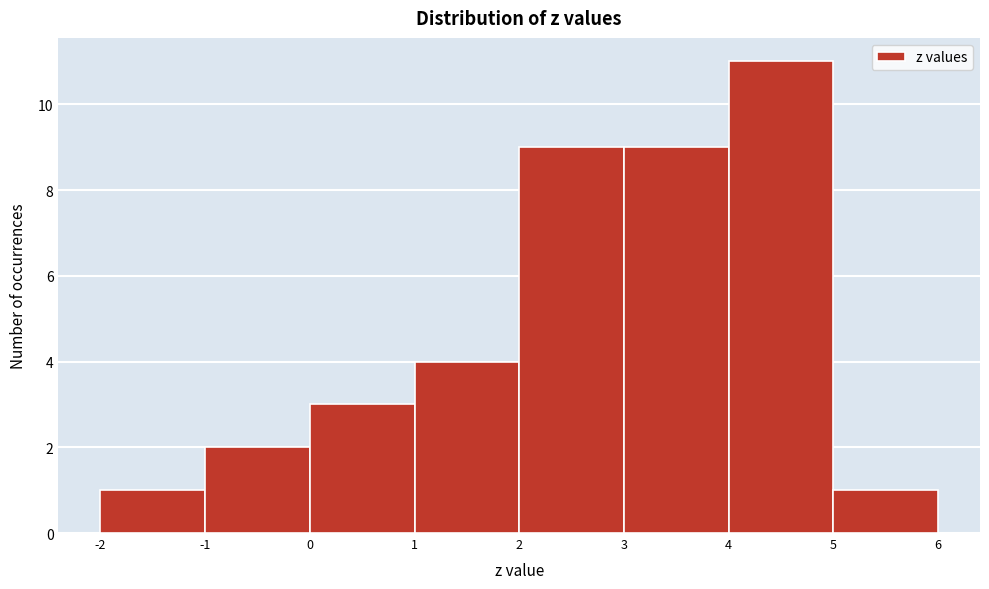

How tall is the bar that spans 0 to 1 on the x-axis? The values are not printed on the chart, so give them approximately, as read against the axis.

3